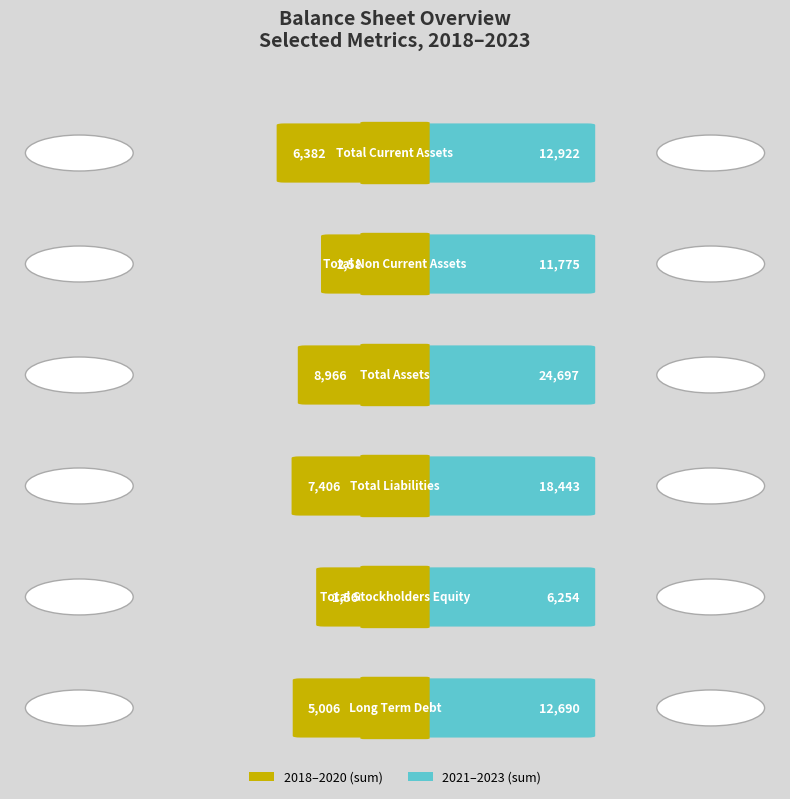

What is the label of the 3rd point from the right?

Total Liabilities